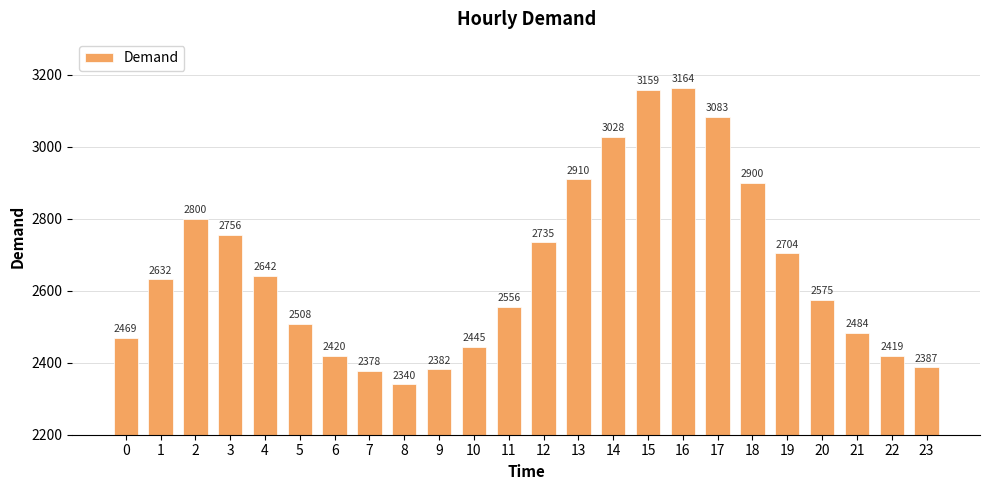

Which category has the lowest value across all series?

8